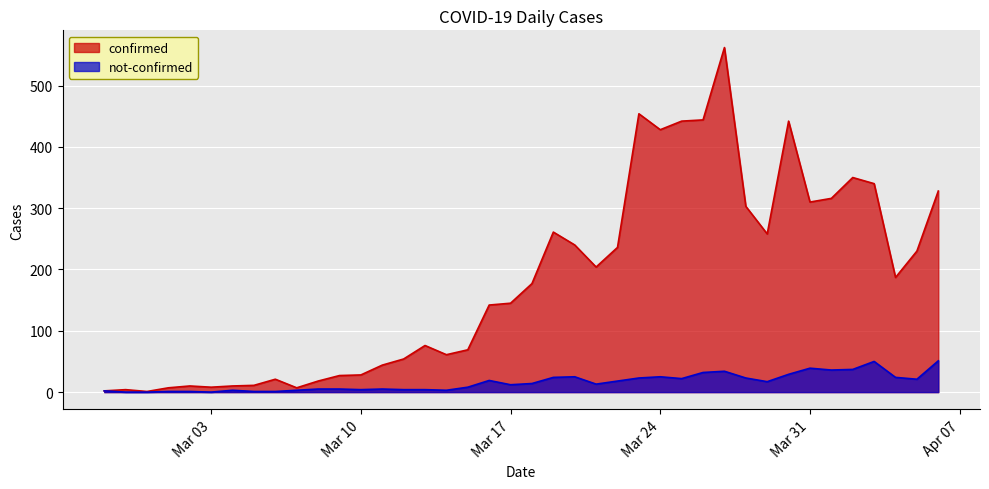

True or false: not-confirmed has a value of 23 at 2020-03-23.

True